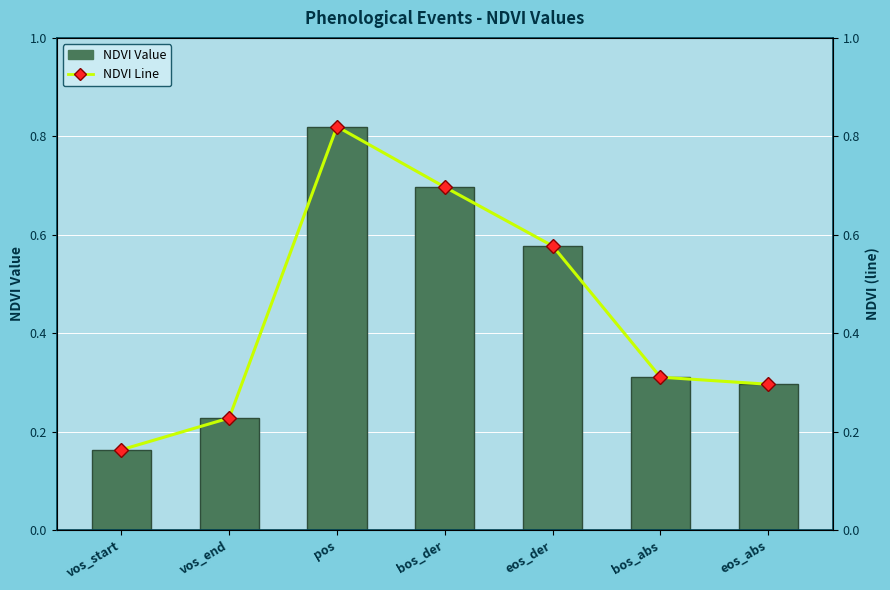

The NDVI Value series shows 1.0 at eos_der. True or false?

False